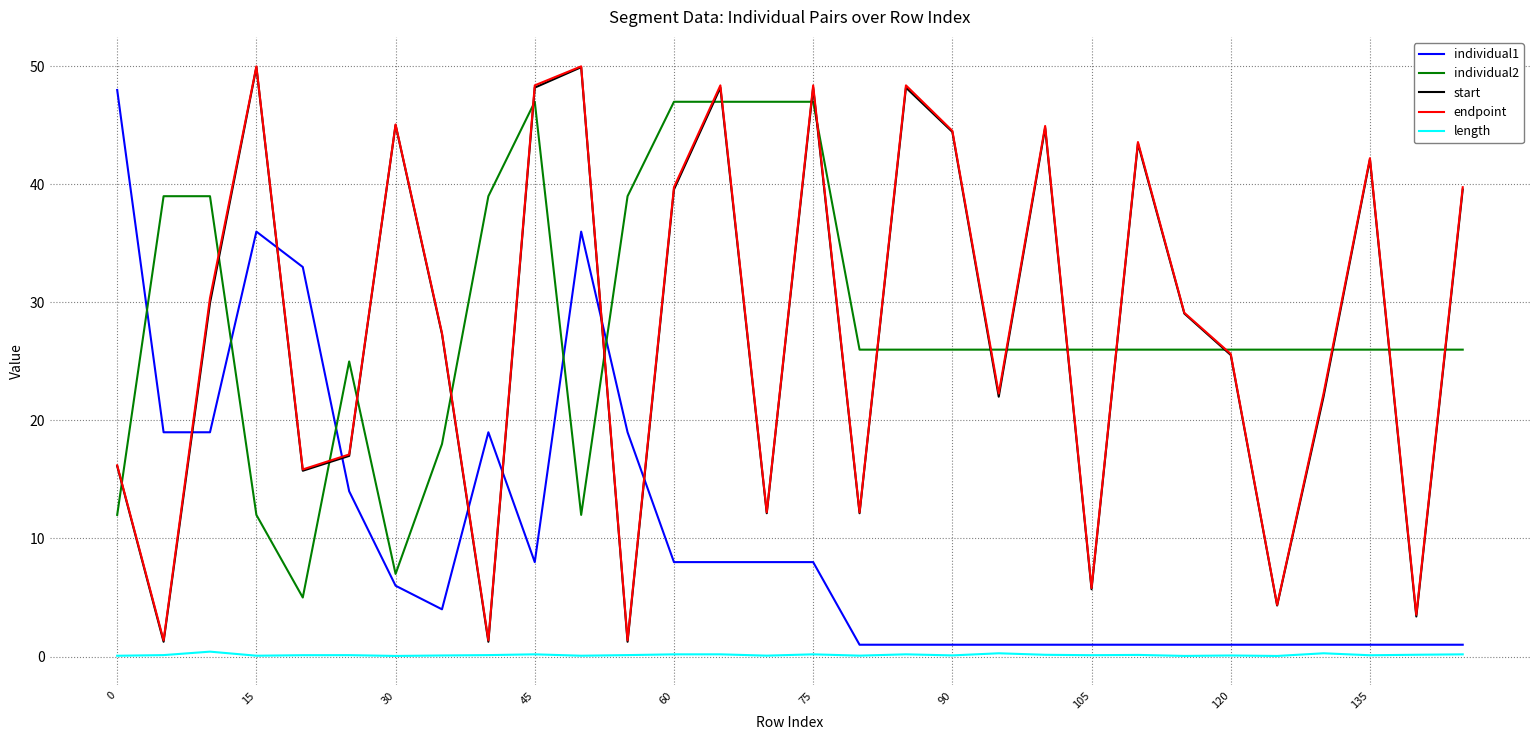

True or false: individual1 and individual2 intersect in this chart.

True